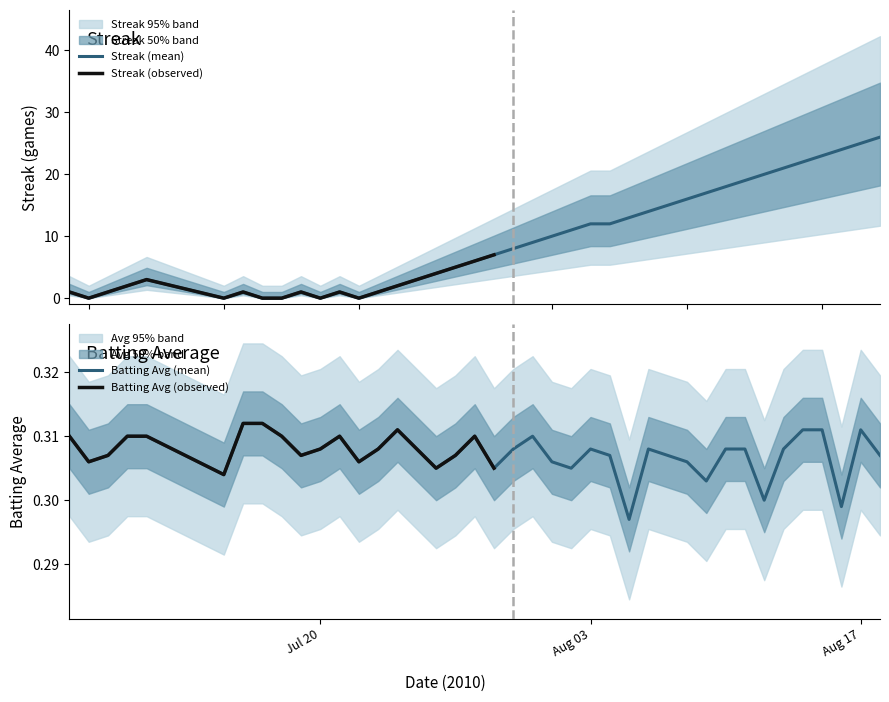

True or false: Batting Average1 has more than 0 points higher than both neighbors.

True